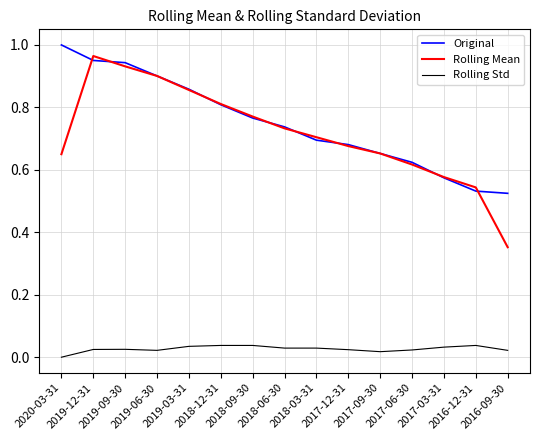

Is the value of Rolling Mean at 2019-06-30 greater than the value of Original at 2018-03-31?

Yes